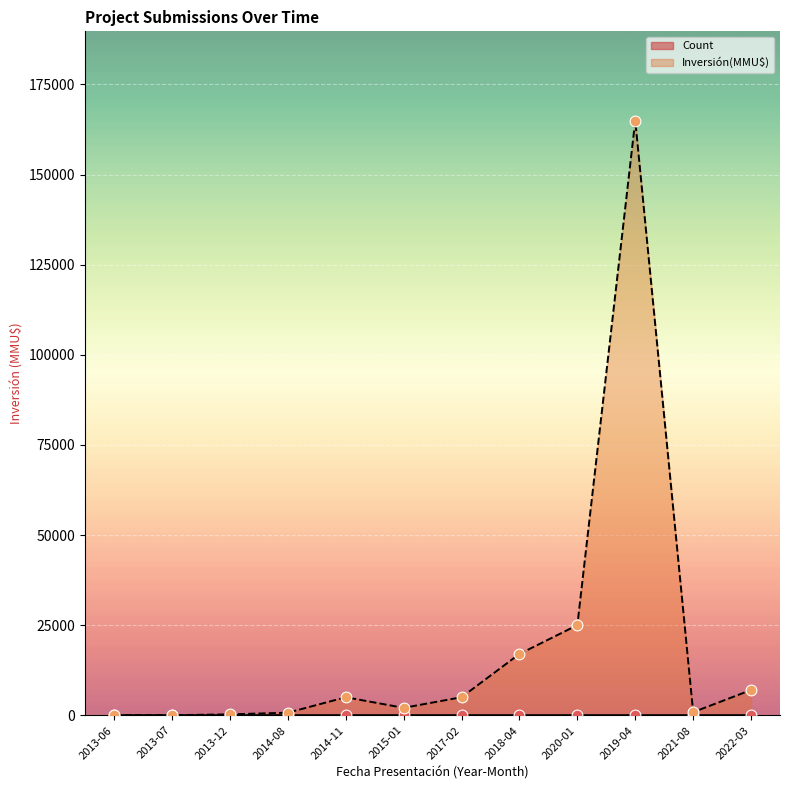

Is the value of Inversión(MMU$) at 2020-01 greater than the value of Count at 2013-12?

Yes